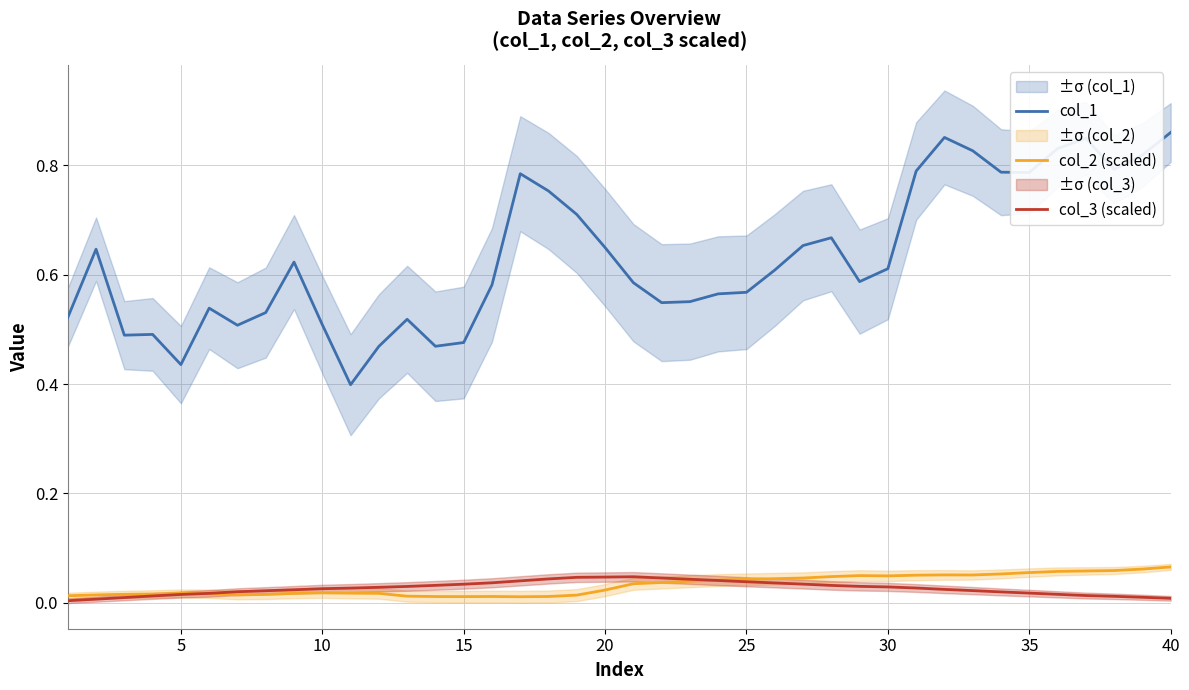

Which category has the highest value in the col_1 series?

40